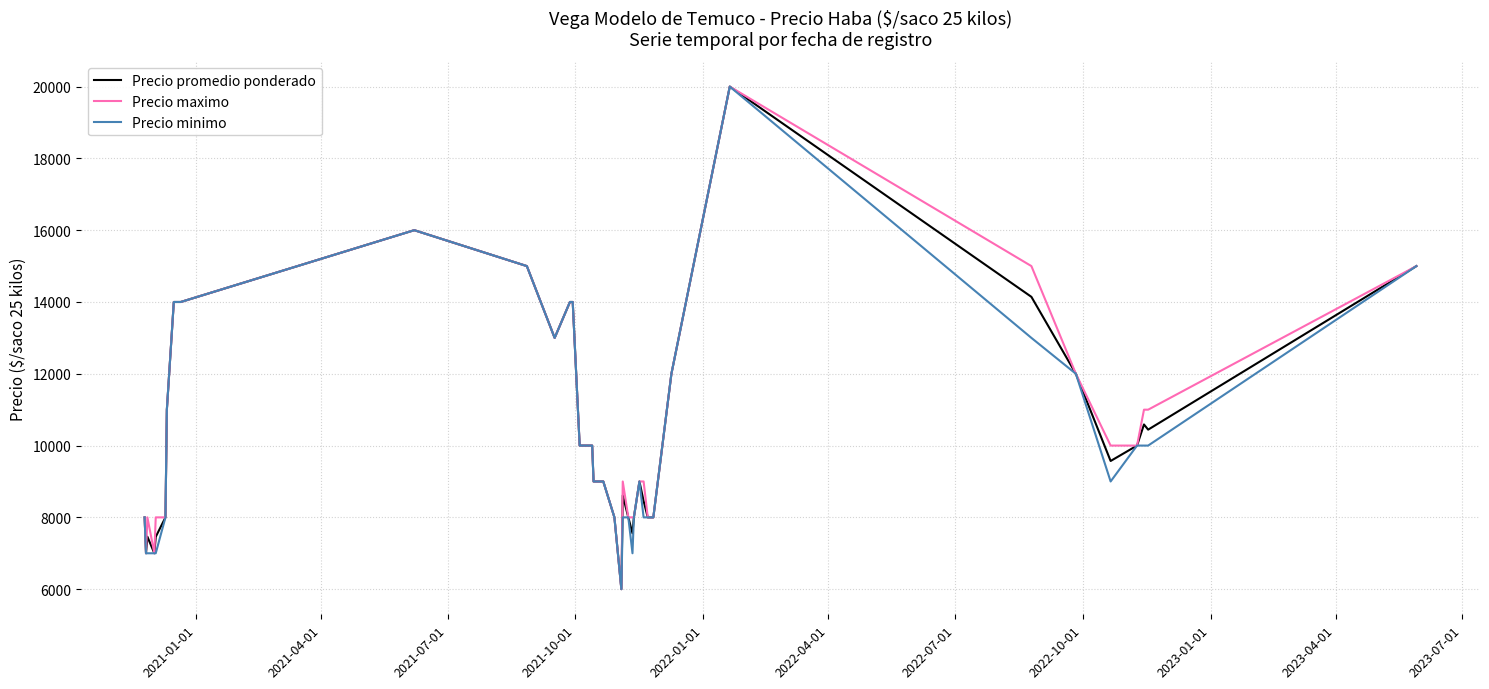

What is the maximum value shown in the chart?

20000